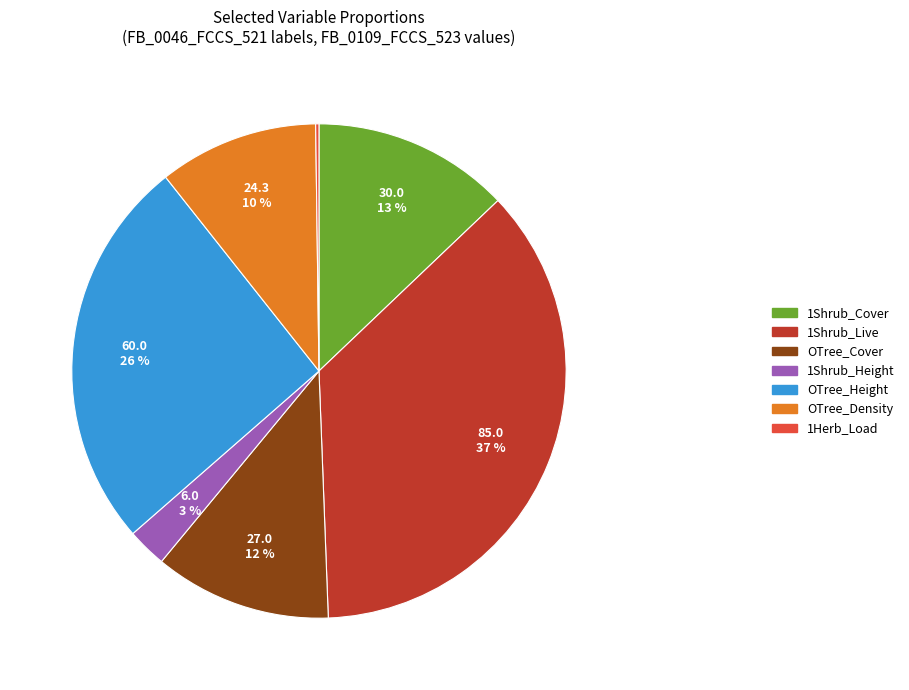

To the nearest percent, what is the average slice percentage?

14%